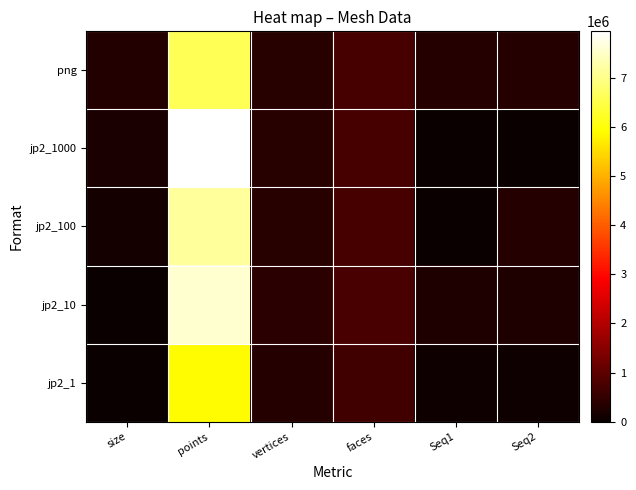

What is the total value across all series at Seq2?

1013146.0